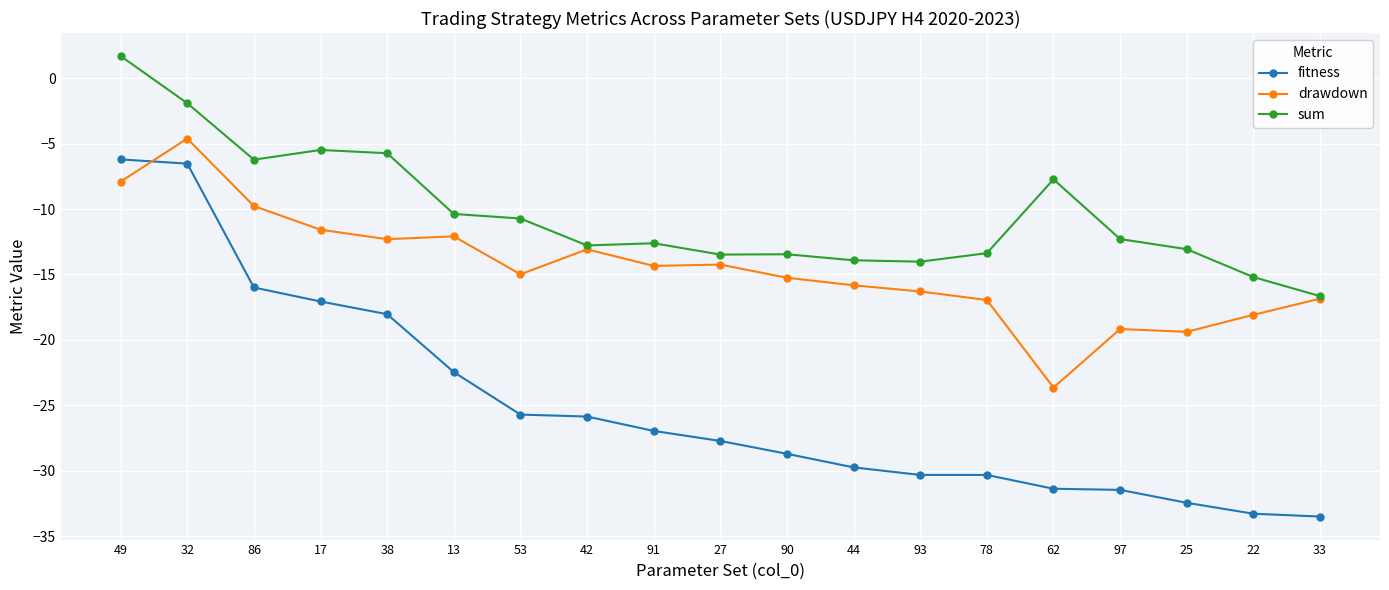

What is the difference between the second highest and minimum values in the sum series?

14.7